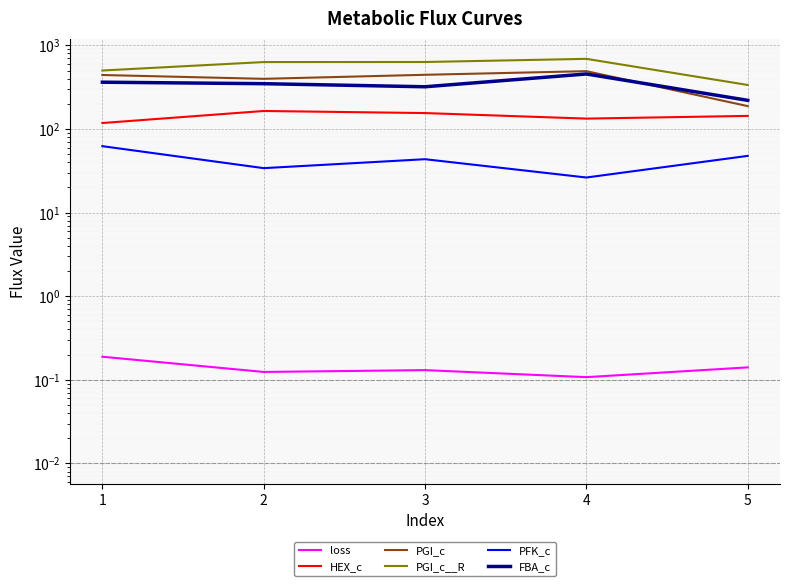

True or false: PFK_c and PGI_c__R cross at least once.

False